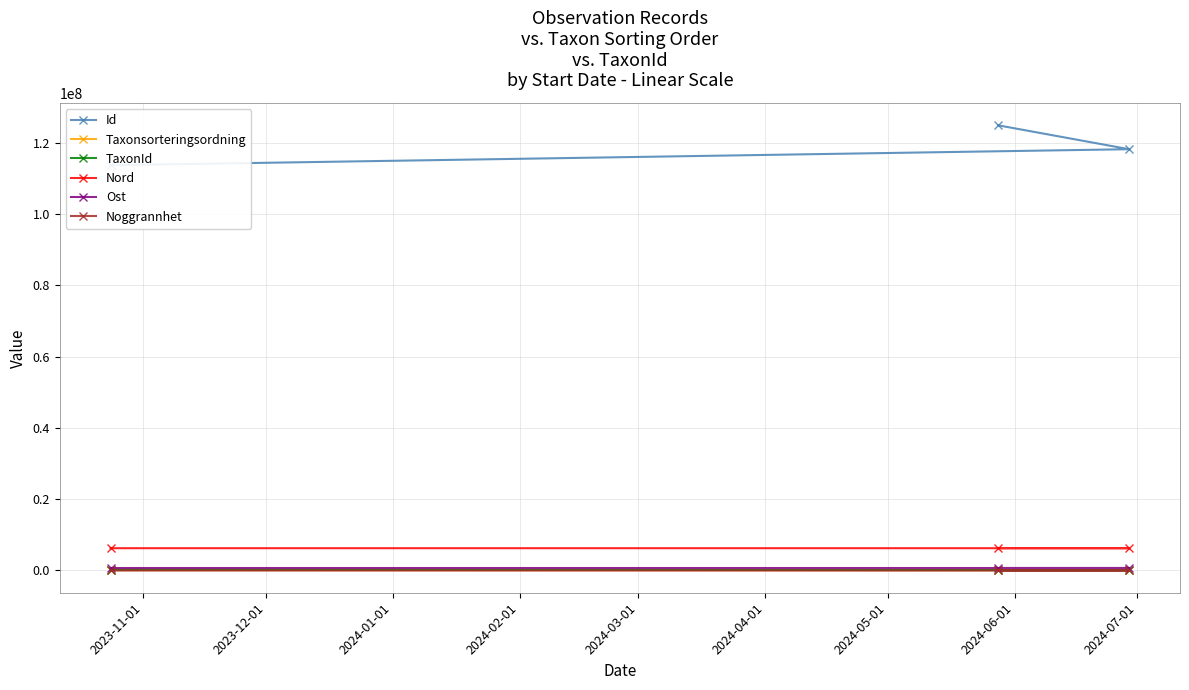

What are all the series names shown in the legend?

Id, Taxonsorteringsordning, TaxonId, Nord, Ost, Noggrannhet